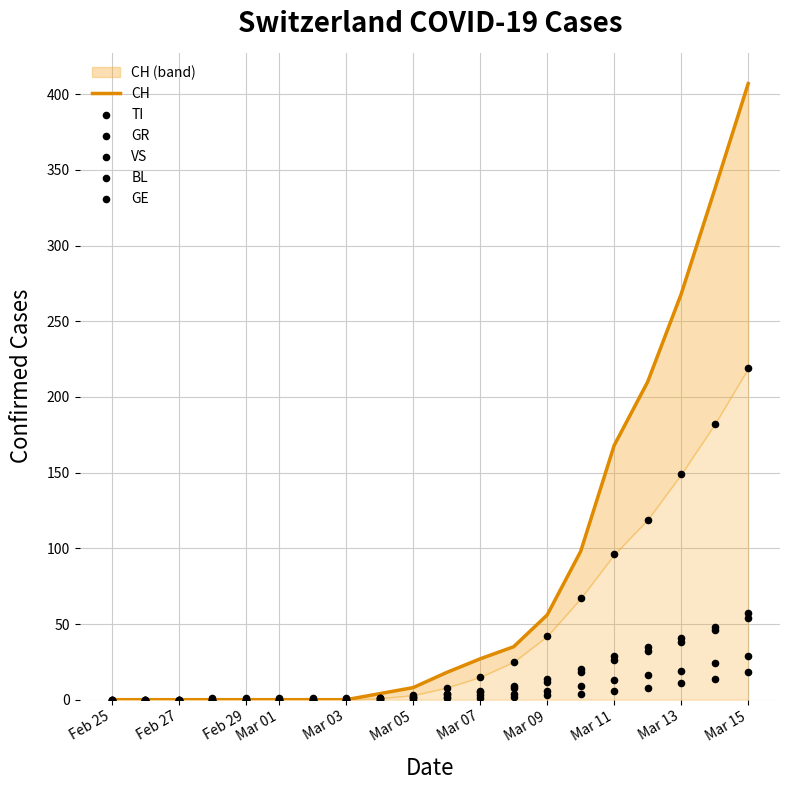

At how many categories does at least one series exceed 32?

8